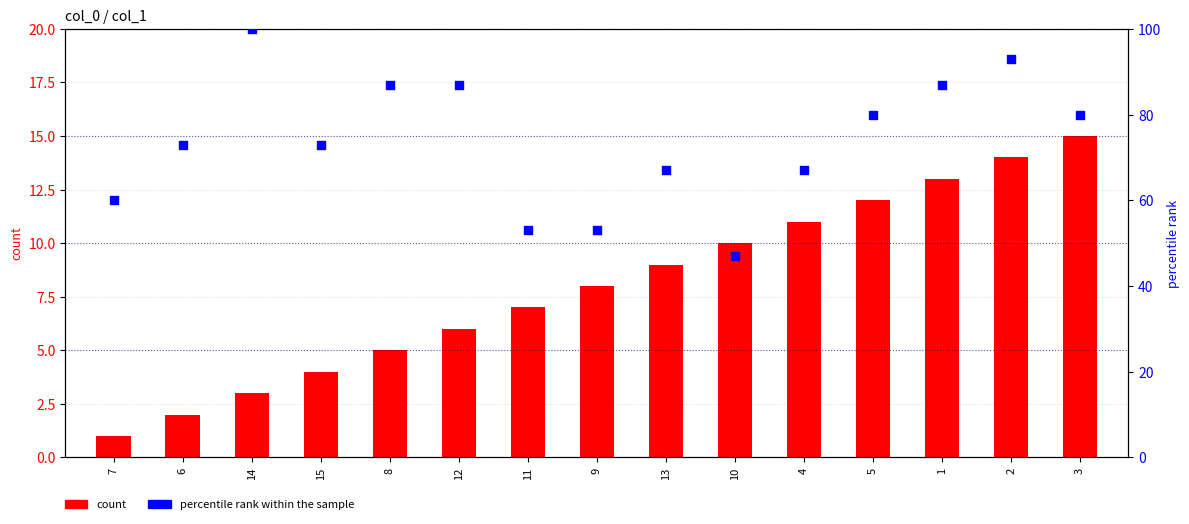

Which series has the largest total across all categories?

percentile rank within the sample